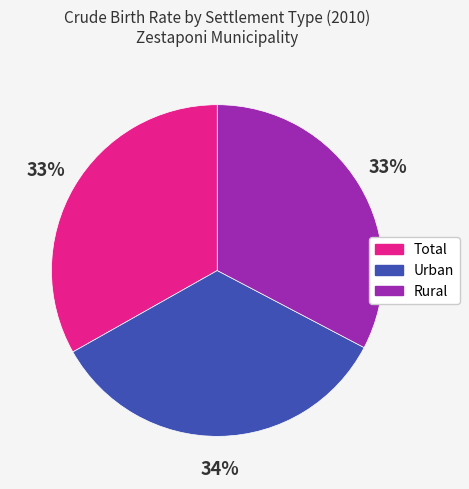

To the nearest percent, what percentage of the pie is Total?

33%